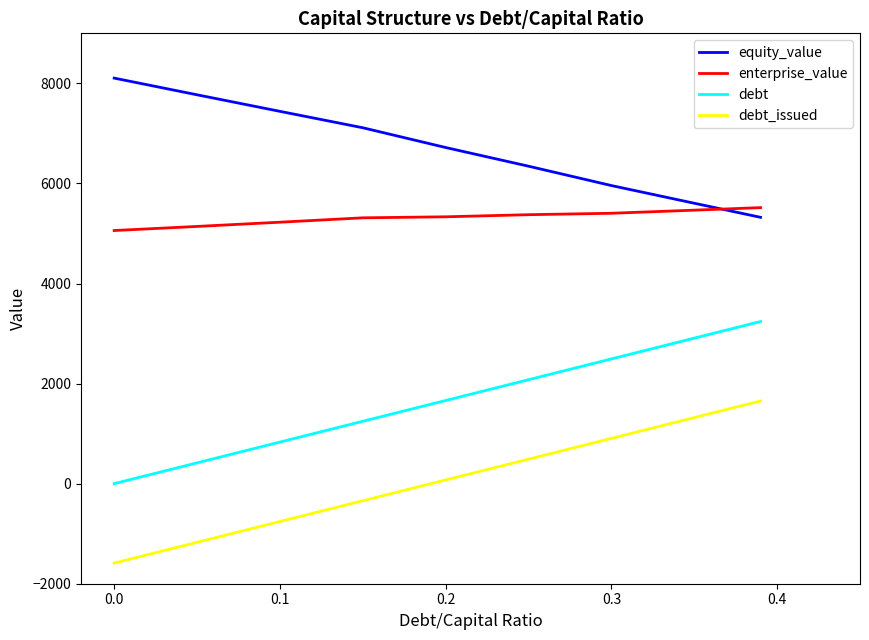

True or false: enterprise_value and debt intersect in this chart.

False